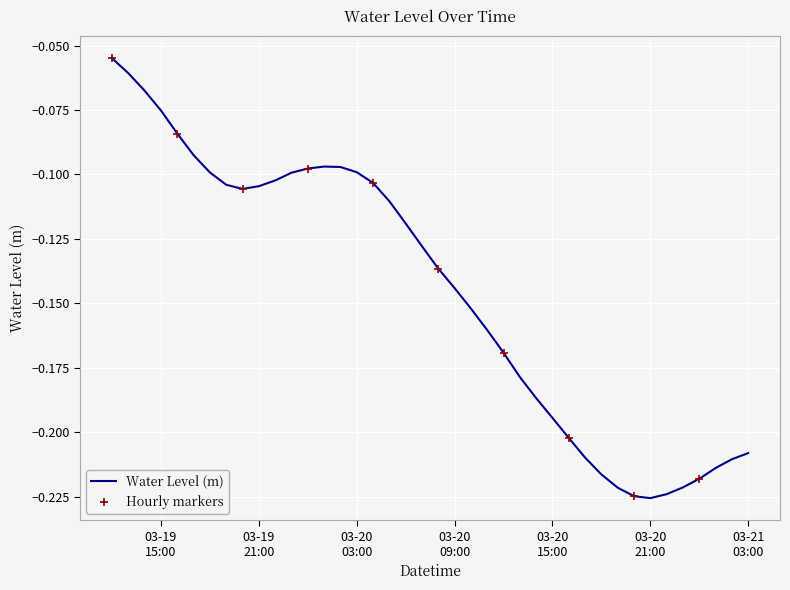

Where is the data nearest to the value 0?

2024-03-19 12:00:00